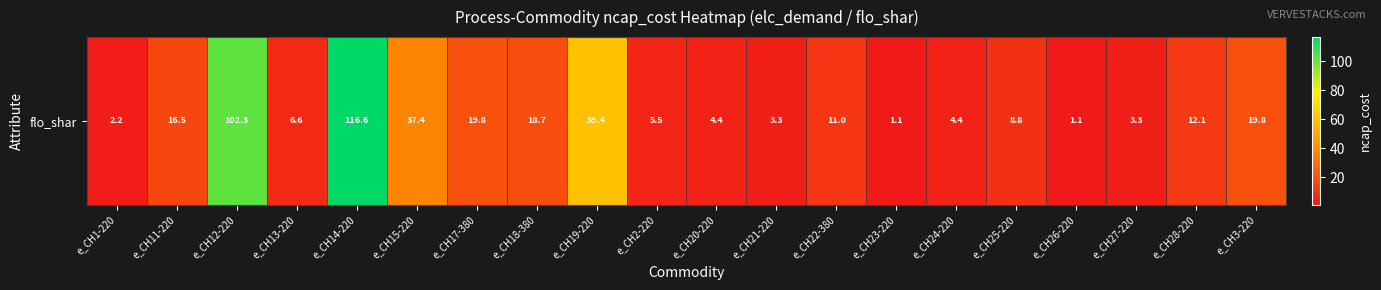

What is the ratio of the value at e_CH3-220 to the value at e_CH11-220?

1.2